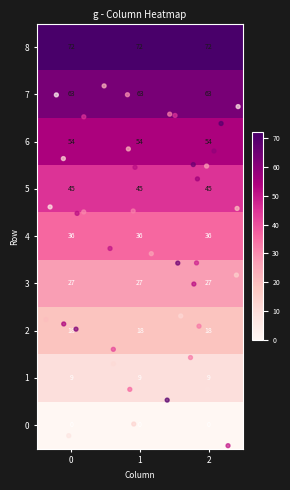

The 2 series shows 6 at 1. True or false?

False